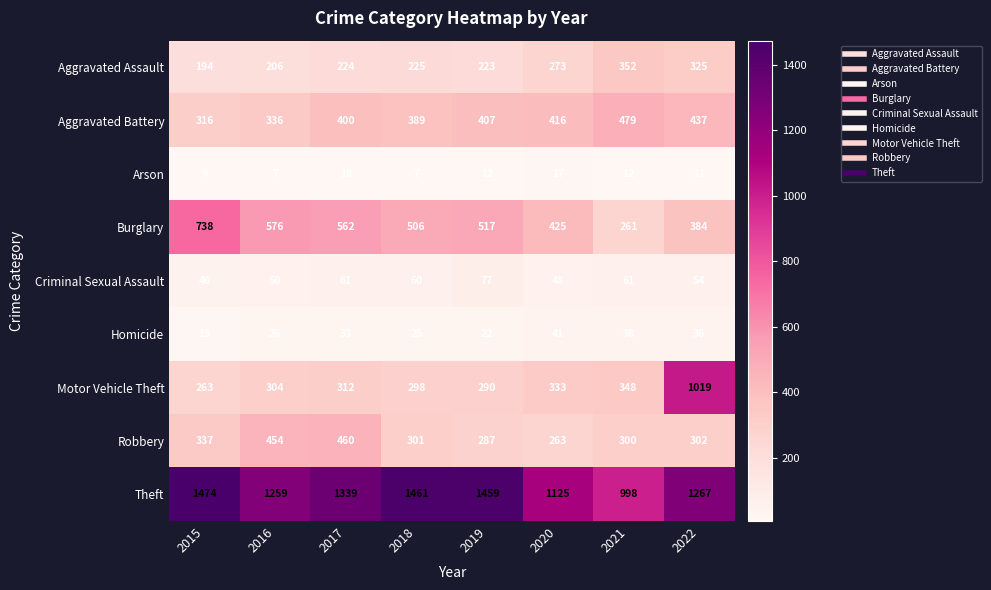

List the series in order of their peak value, highest first.

Theft, Motor Vehicle Theft, Burglary, Aggravated Battery, Robbery, Aggravated Assault, Criminal Sexual Assault, Homicide, Arson